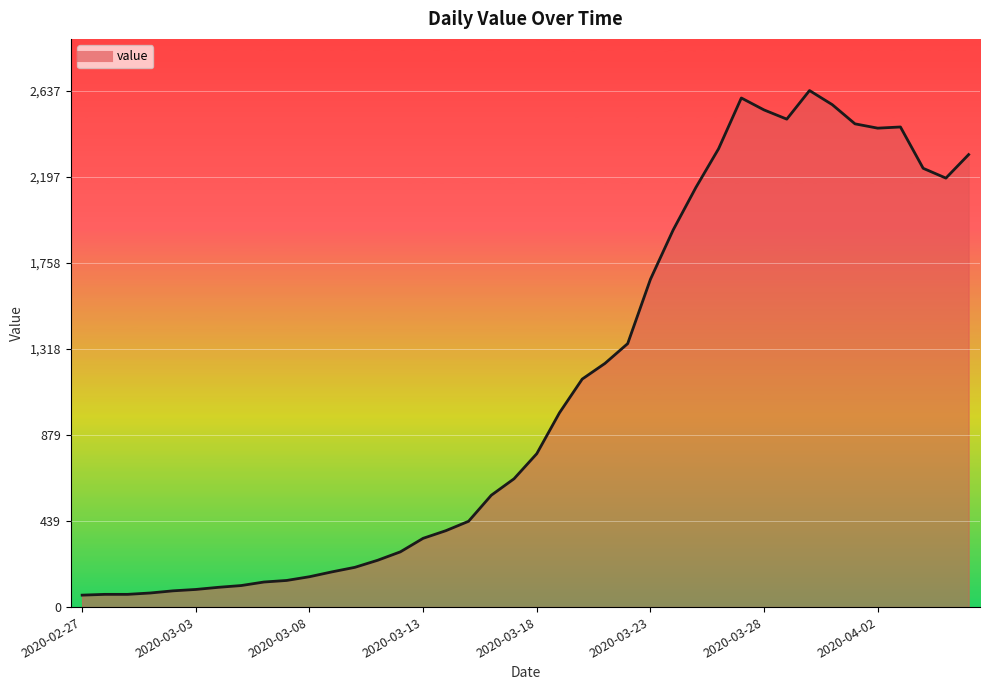

What is the smallest value displayed?

61